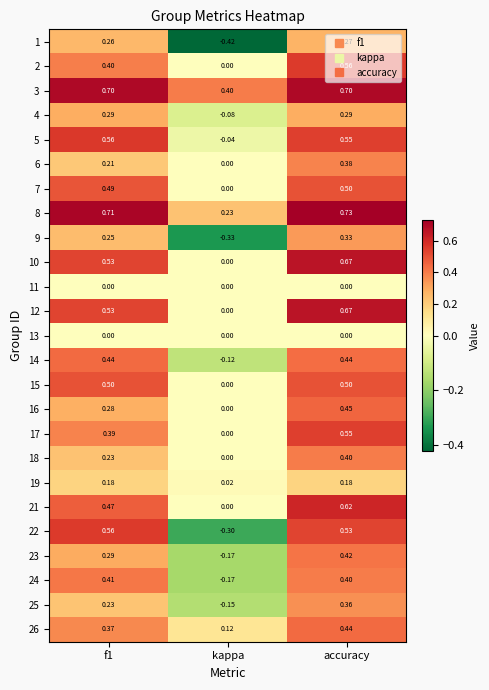

At which category is the sum across all series the highest?

accuracy